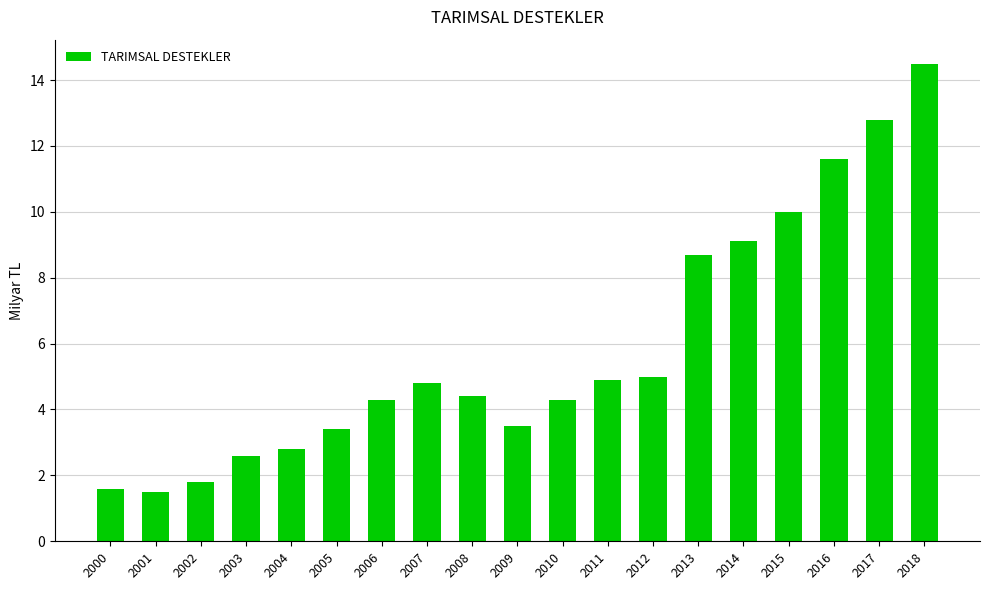

Approximately how many times larger is the value at 2004 compared to 2016?

0.2